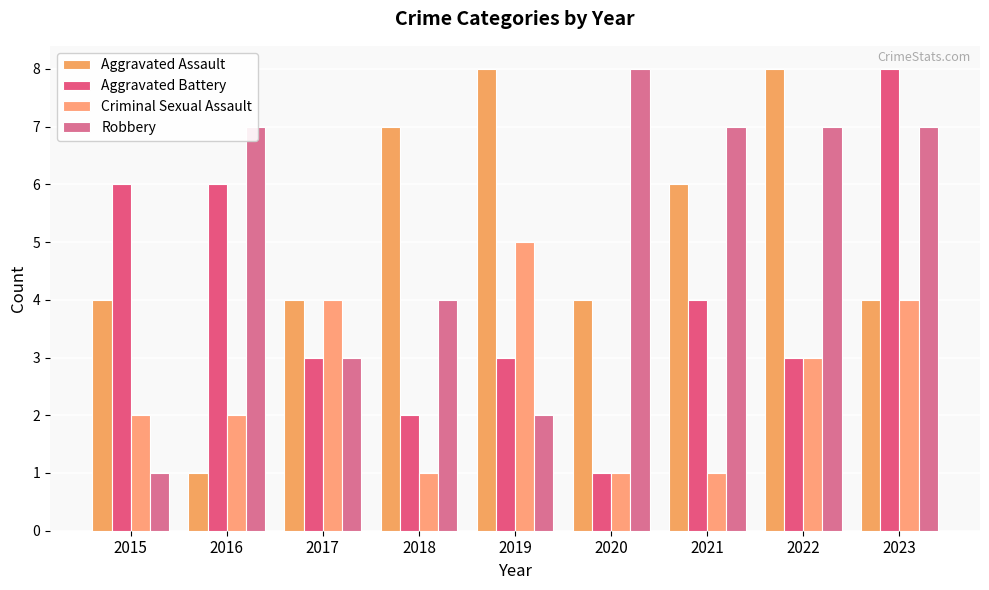

What is the maximum value shown in the chart?

8